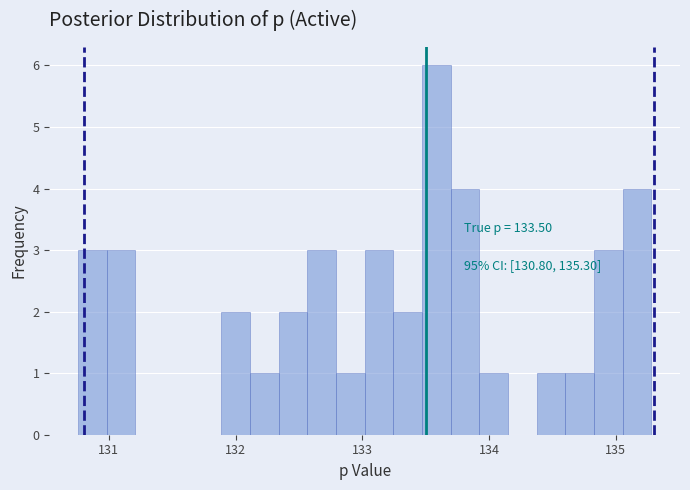

Around what value on the x-axis is the tallest bar? Give the approximate position of its centre, as read against the axis.

133.6